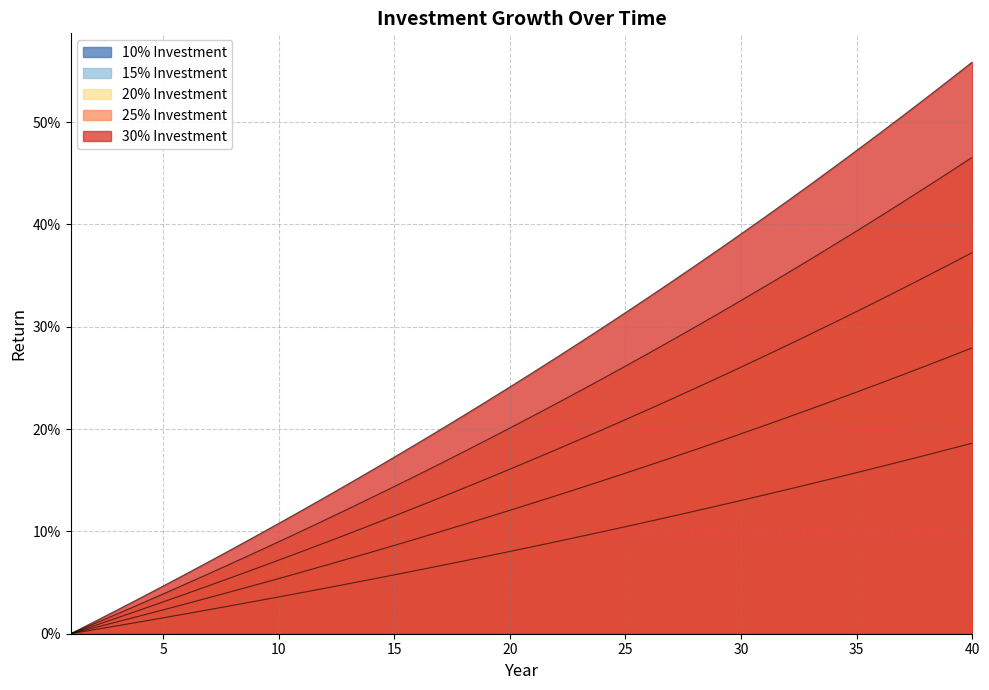

What is the maximum value for 10% Investment?

0.2